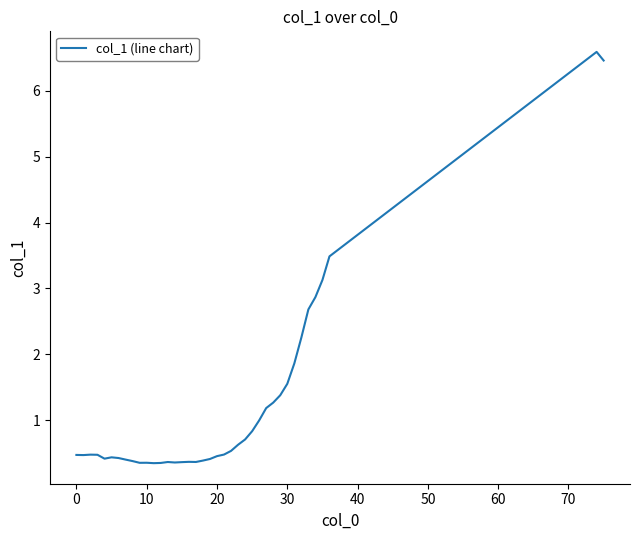

What is the smallest value displayed?

0.3